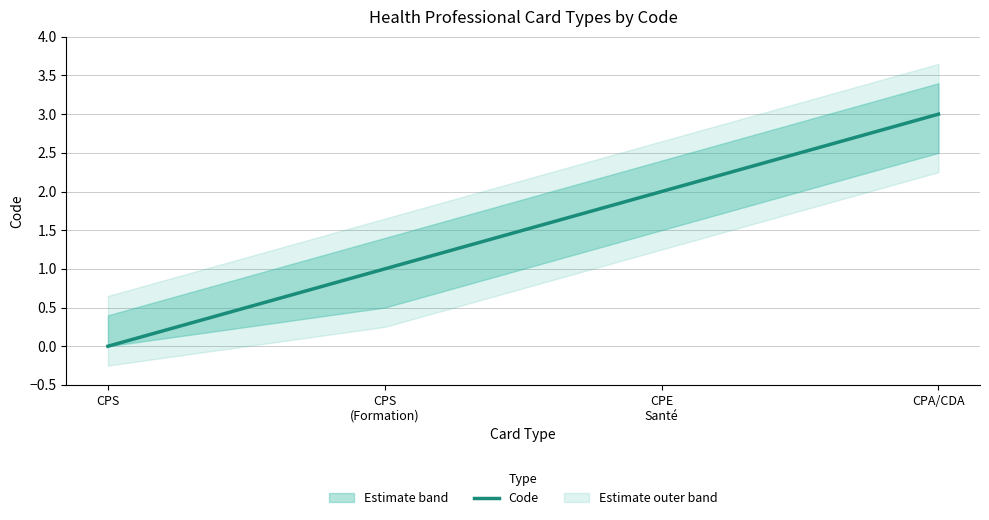

What is the value of the 2nd point from the left?

1